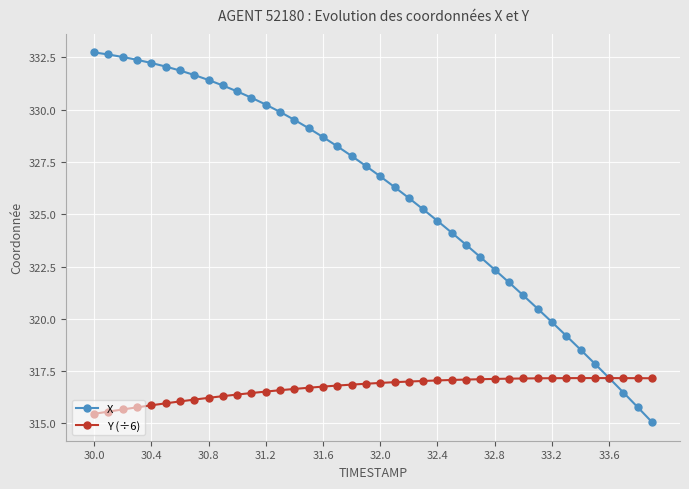

What is the sum of all X values?

13037.9